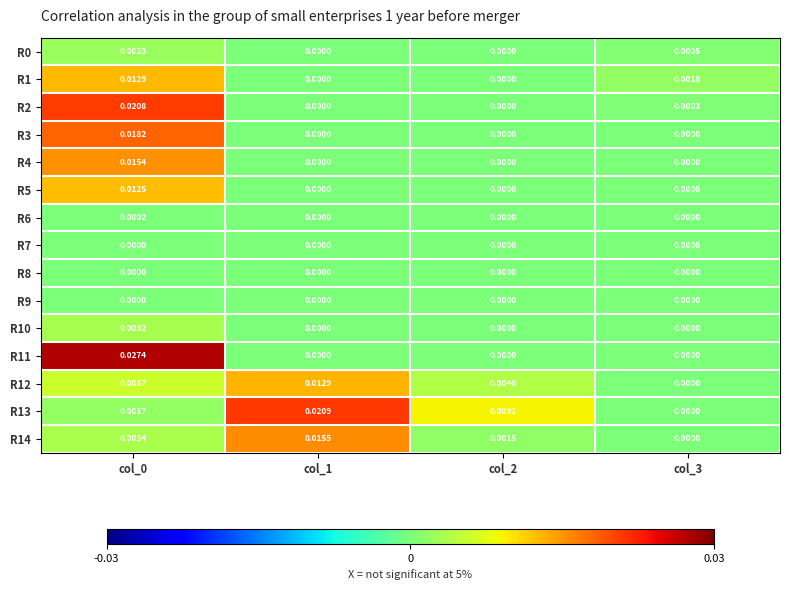

Which series changed the most between col_1 and col_3?

R13